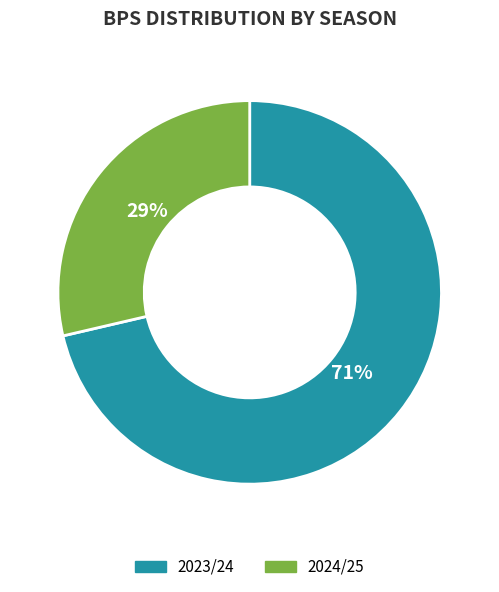

How many slices are in this pie chart?

2